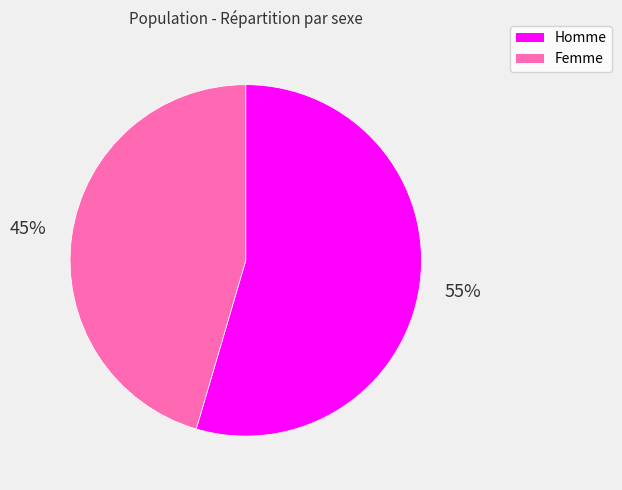

Is the sum of Homme and Femme greater than half?

Yes